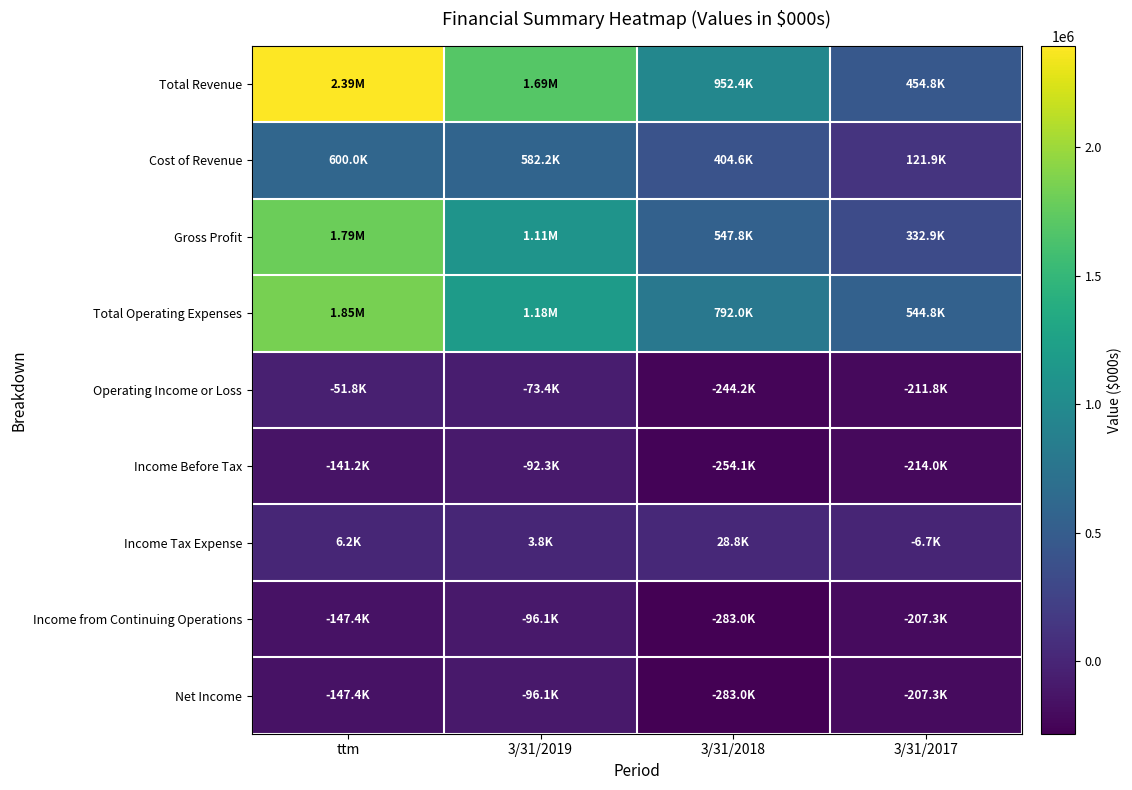

At 3/31/2017, list the series in order from smallest to largest.

Income Before Tax, Operating Income or Loss, Income from Continuing Operations, Net Income, Income Tax Expense, Cost of Revenue, Gross Profit, Total Revenue, Total Operating Expenses